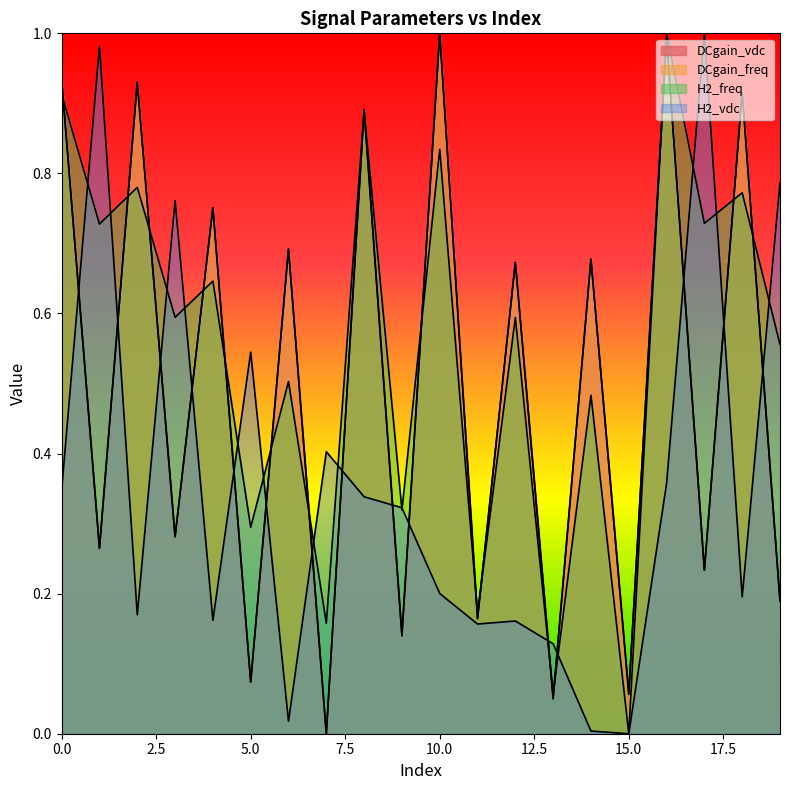

The H2_freq series shows 0.3 at 19. True or false?

False